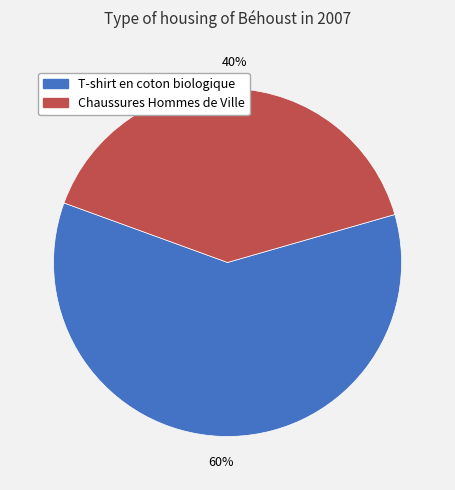

What percentage is the T-shirt en coton biologique slice, to the nearest percent?

60%